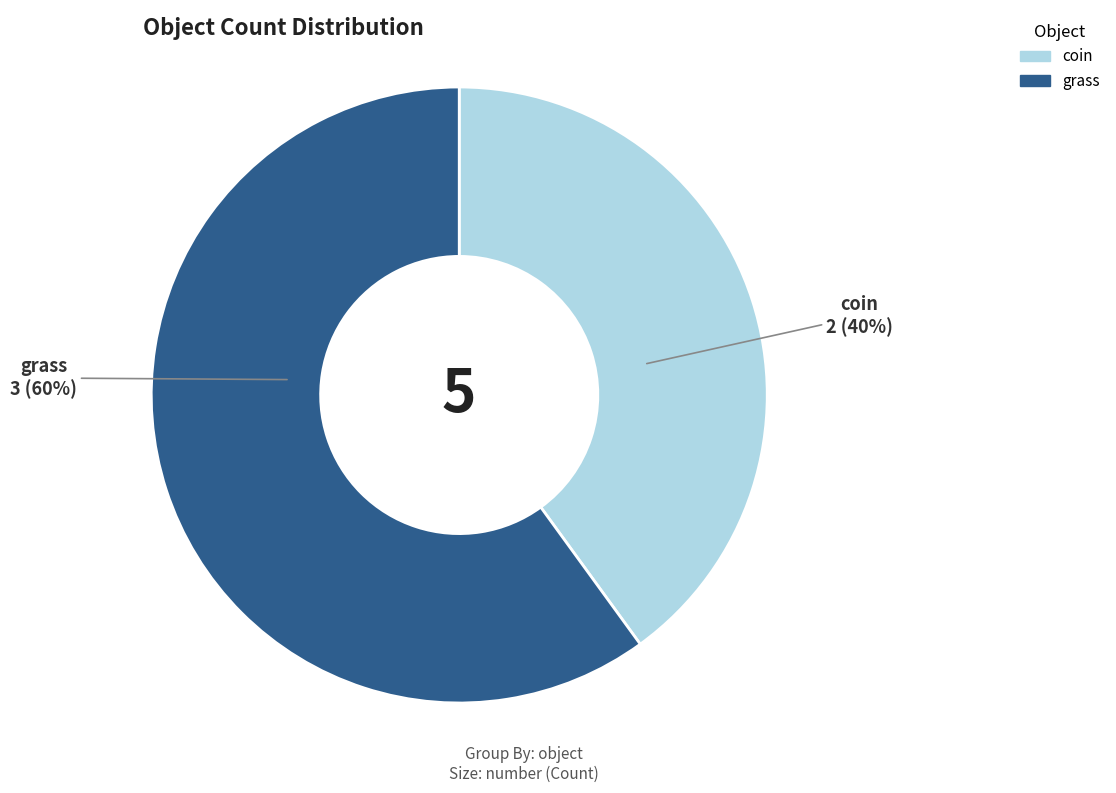

How many segments does this pie chart have?

2